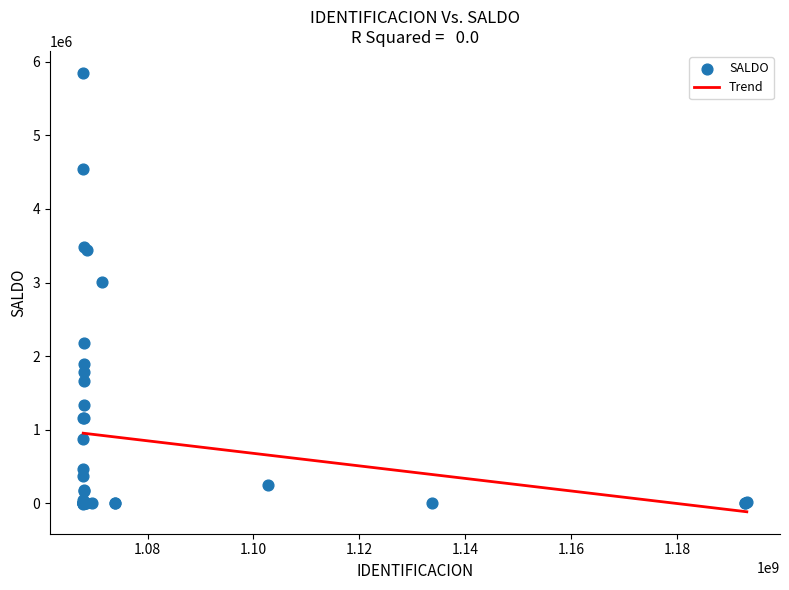

What Y value in the scatter plot is closest to 2922859?

3003035